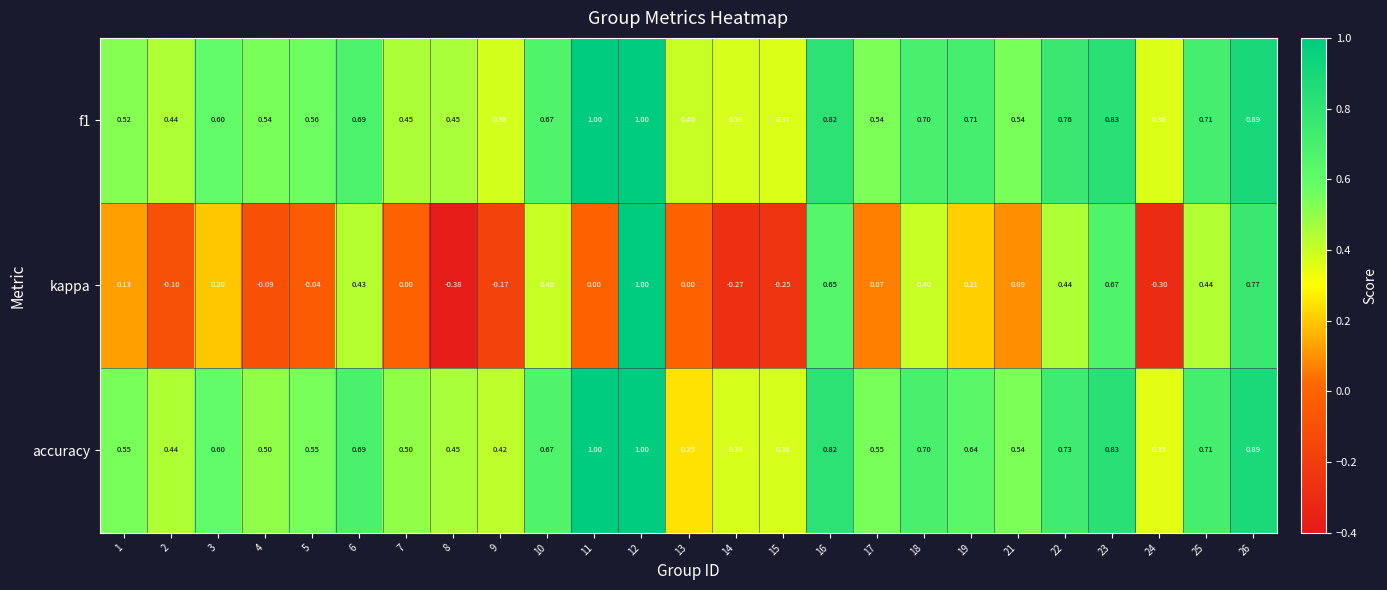

Which series has the largest range (max minus min)?

kappa